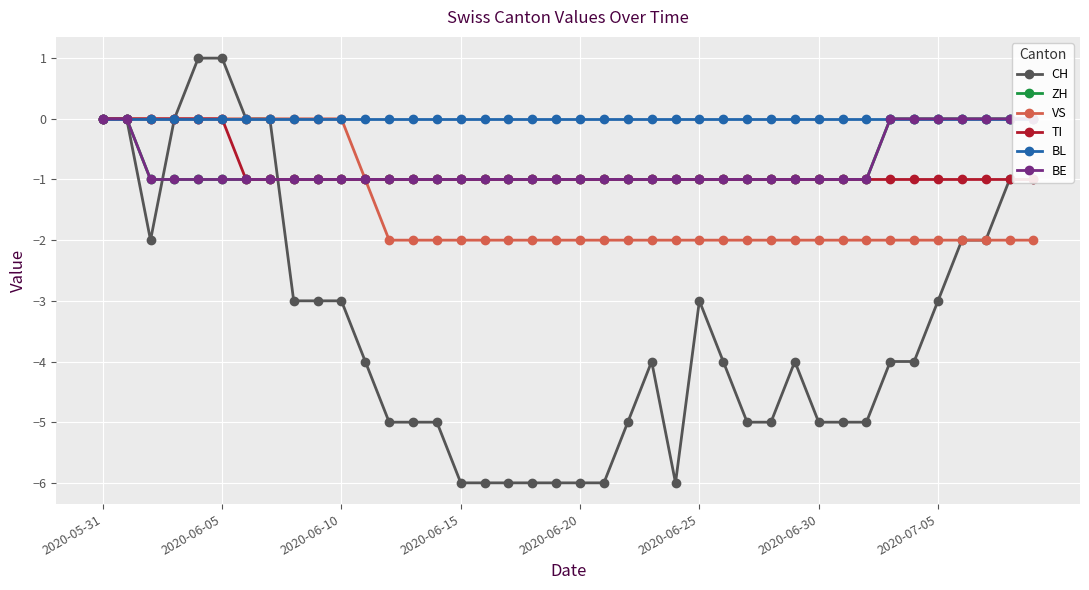

Is the value of VS at 2020-06-15 greater than the value of CH at 2020-05-31?

No